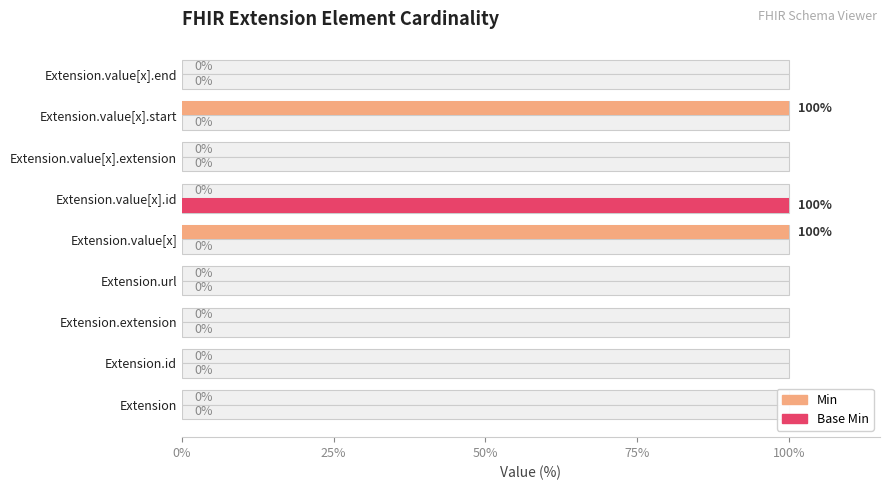

What is the greatest value displayed?

100